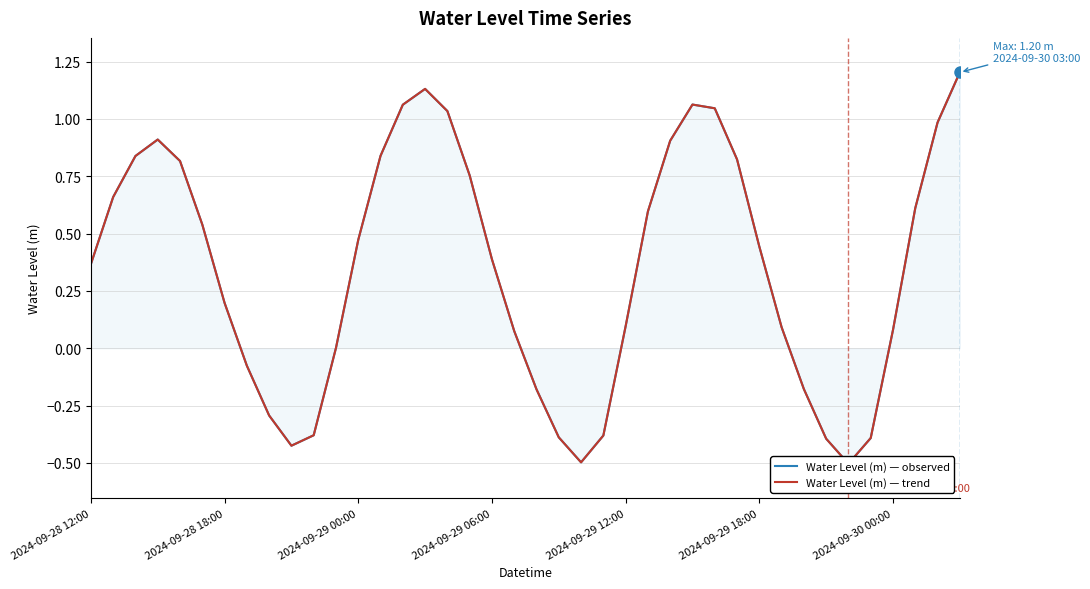

How many interior local valleys does the Water Level (m) — trend series have?

3